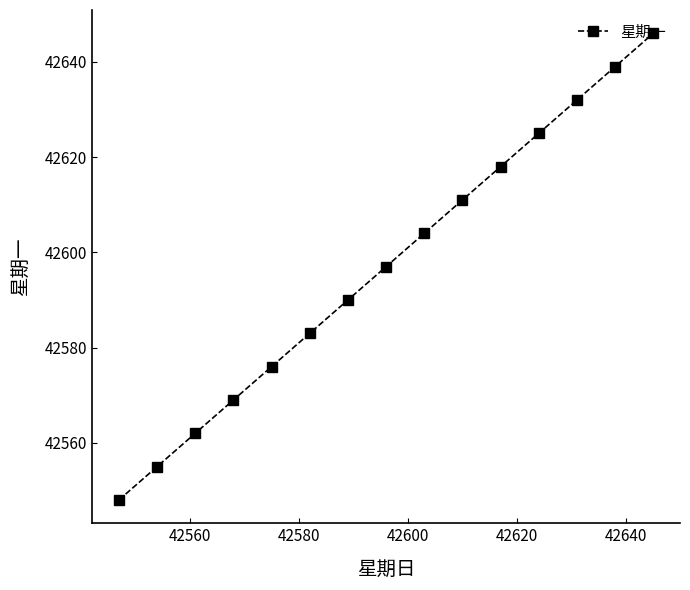

What is the value of the 9th point from the left?

42604